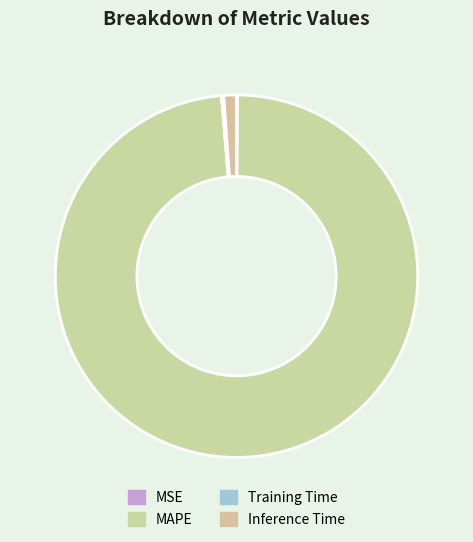

The MAPE slice represents 99% of the pie. True or false?

True